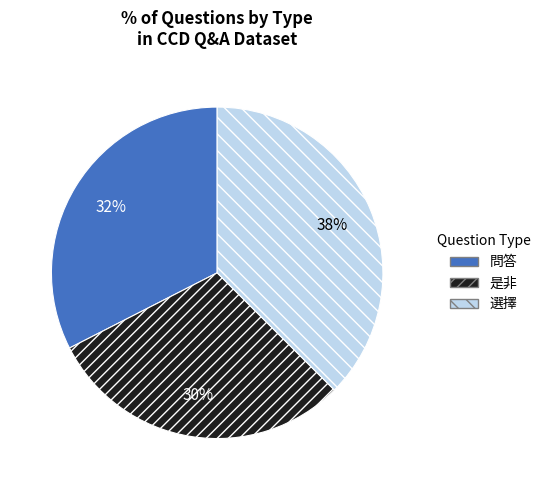

Is the sum of 選擇 and 是非 greater than half?

Yes